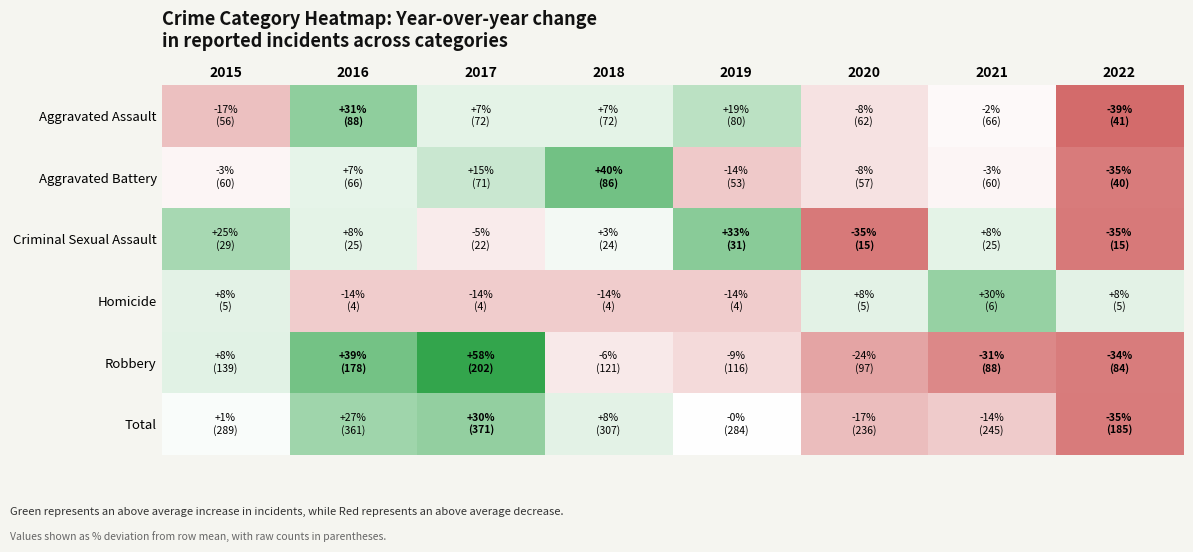

Reading right to left, what are all the values shown in this chart?

Aggravated Assault: 2022=-38.9	2021=-1.7	2020=-7.6	2019=19.2	2018=7.3	2017=7.3	2016=31.1	2015=-16.6
Aggravated Battery: 2022=-35.1	2021=-2.6	2020=-7.5	2019=-14.0	2018=39.6	2017=15.2	2016=7.1	2015=-2.6
Criminal Sexual Assault: 2022=-35.5	2021=7.5	2020=-35.5	2019=33.3	2018=3.2	2017=-5.4	2016=7.5	2015=24.7
Homicide: 2022=8.1	2021=29.7	2020=8.1	2019=-13.5	2018=-13.5	2017=-13.5	2016=-13.5	2015=8.1
Robbery: 2022=-34.4	2021=-31.3	2020=-24.3	2019=-9.5	2018=-5.6	2017=57.7	2016=38.9	2015=8.5
Total: 2022=-35.0	2021=-14.0	2020=-17.1	2019=-0.3	2018=7.8	2017=30.3	2016=26.8	2015=1.5